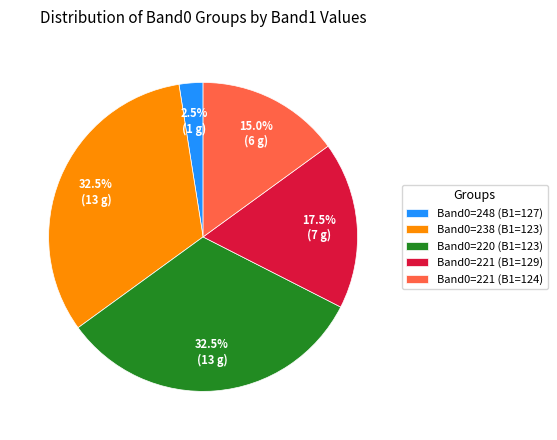

Between Band0=221 (B1=124) and Band0=221 (B1=129), which is larger?

Band0=221 (B1=129)